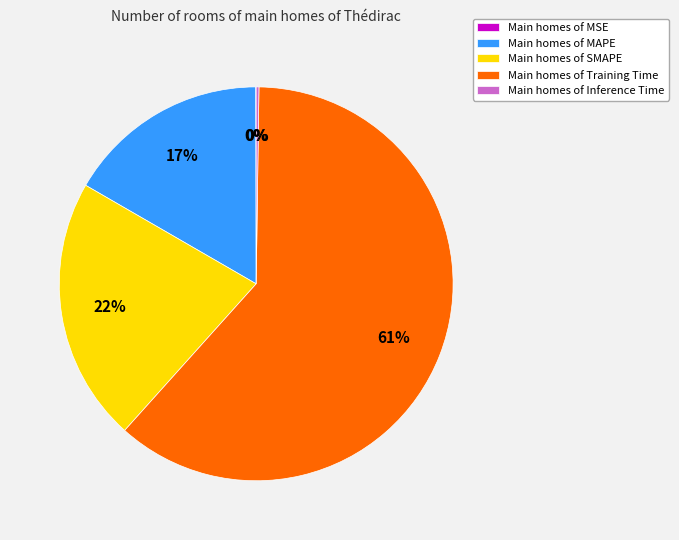

What is the largest slice in the pie chart?

Main homes of Training Time